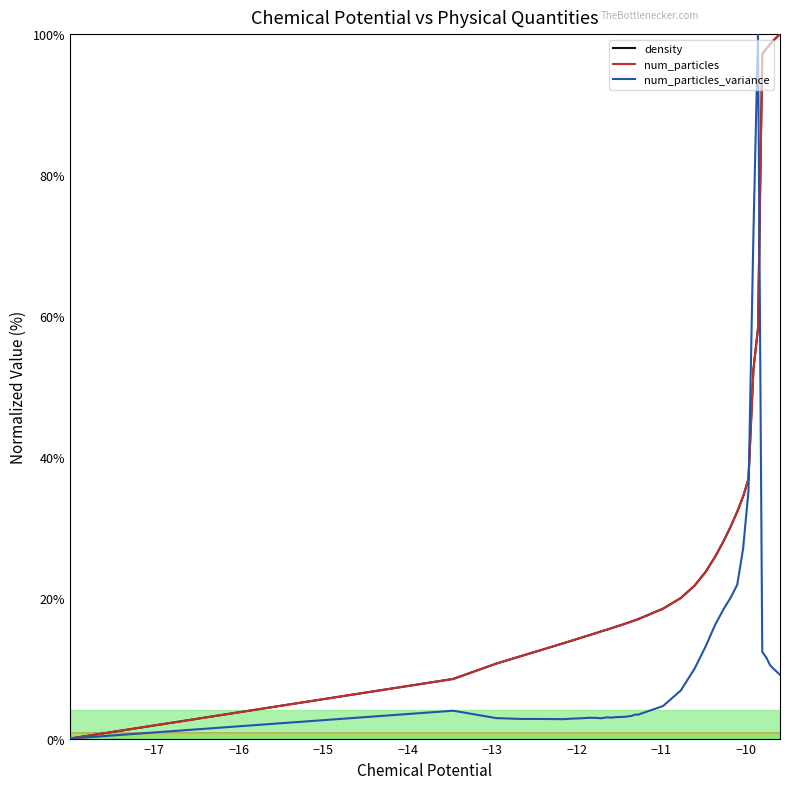

Does the chart display data point markers on the line(s)?

No